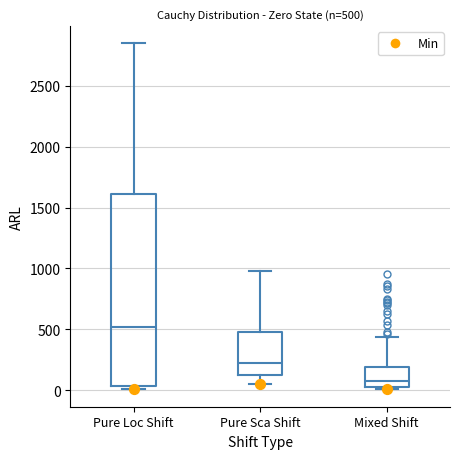

Which box is the tallest, from its lower edge to its upper edge?

Pure Loc Shift